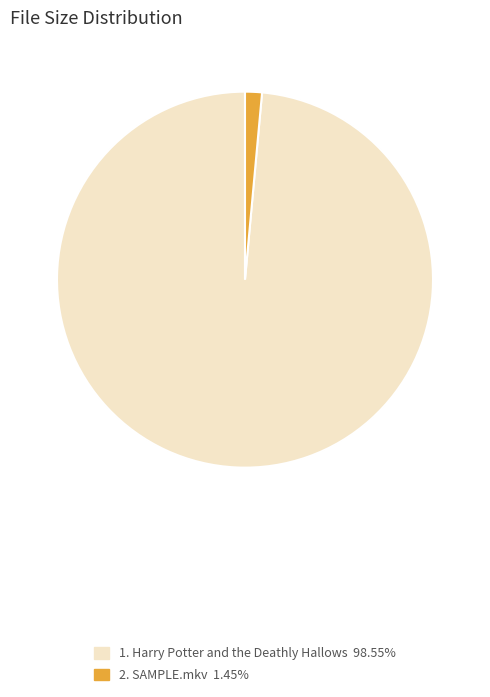

Does any single category account for the majority?

Yes